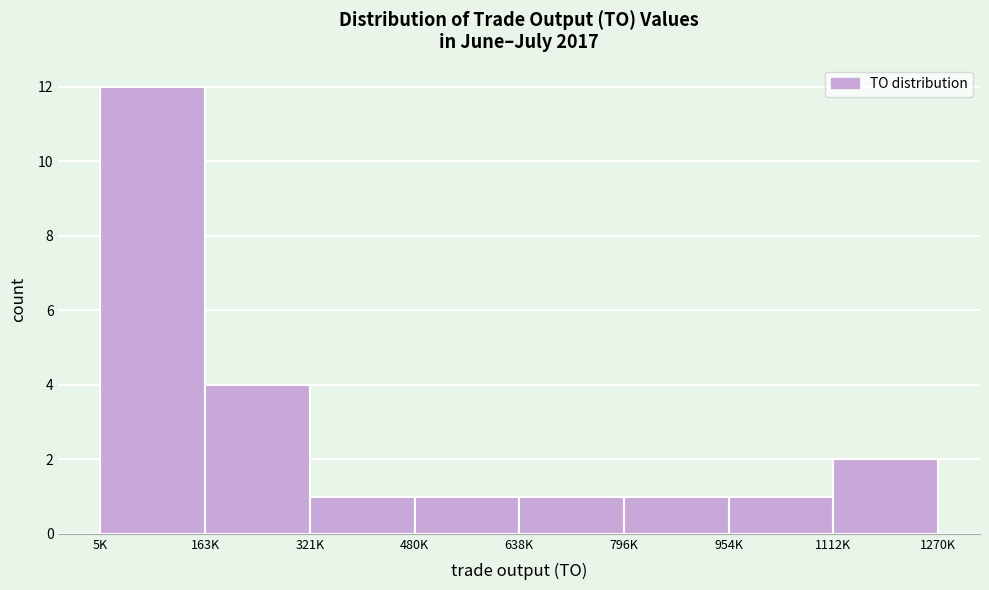

Reading left to right, transcribe all the data shown in this chart.

5K=12	163K=4	321K=1	480K=1	638K=1	796K=1	954K=1	1112K=2